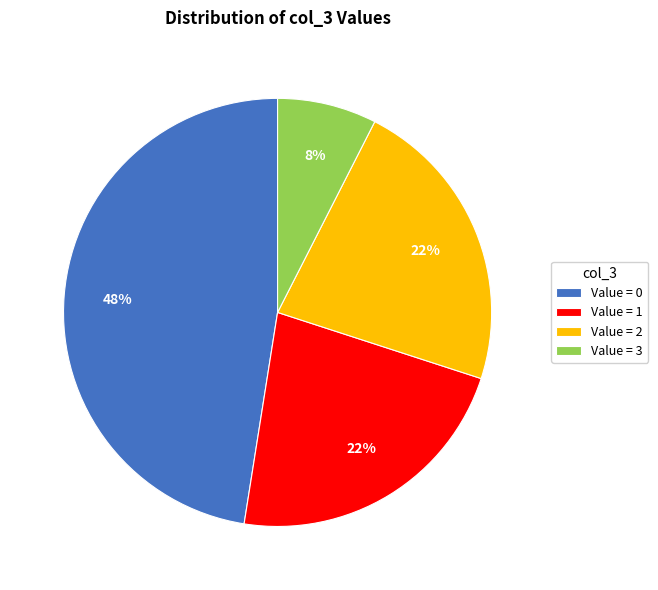

Is it true that Value = 3 is 7% of the pie?

True